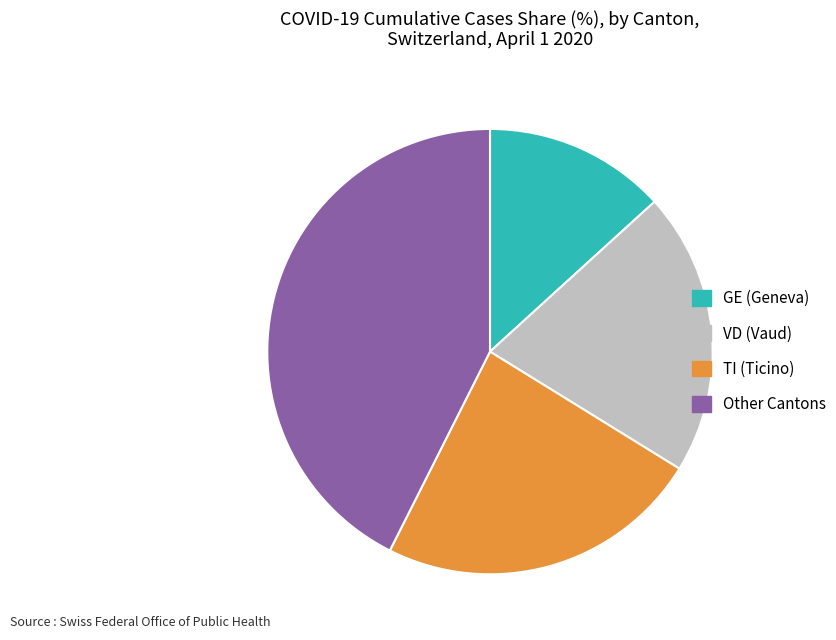

True or false: VD (Vaud) accounts for 26% of the total.

False